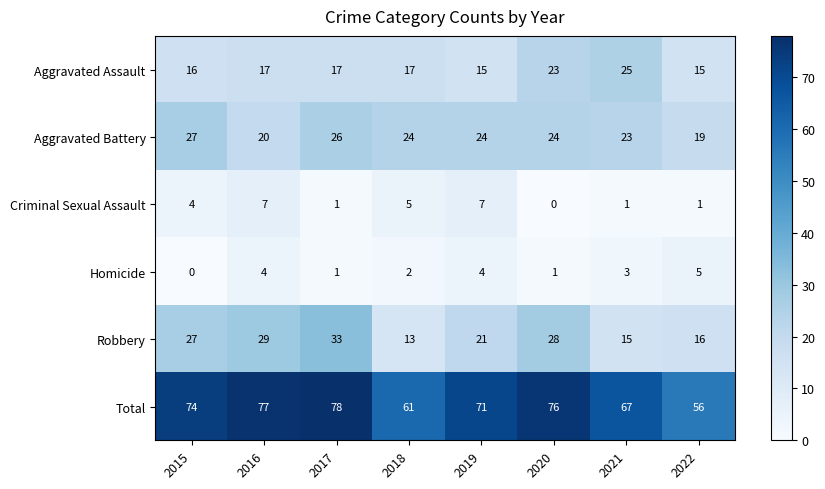

Rank the series by their maximum value, from highest to lowest.

Total, Robbery, Aggravated Battery, Aggravated Assault, Criminal Sexual Assault, Homicide